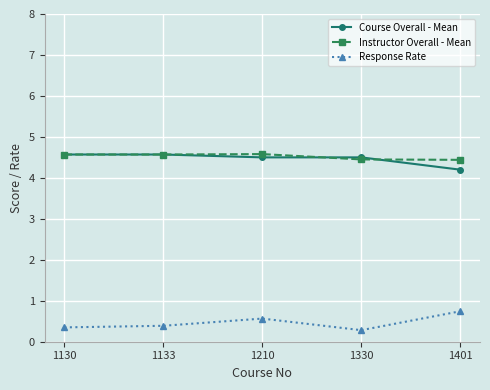

Where is Course Overall - Mean nearest to the value 4?

1401